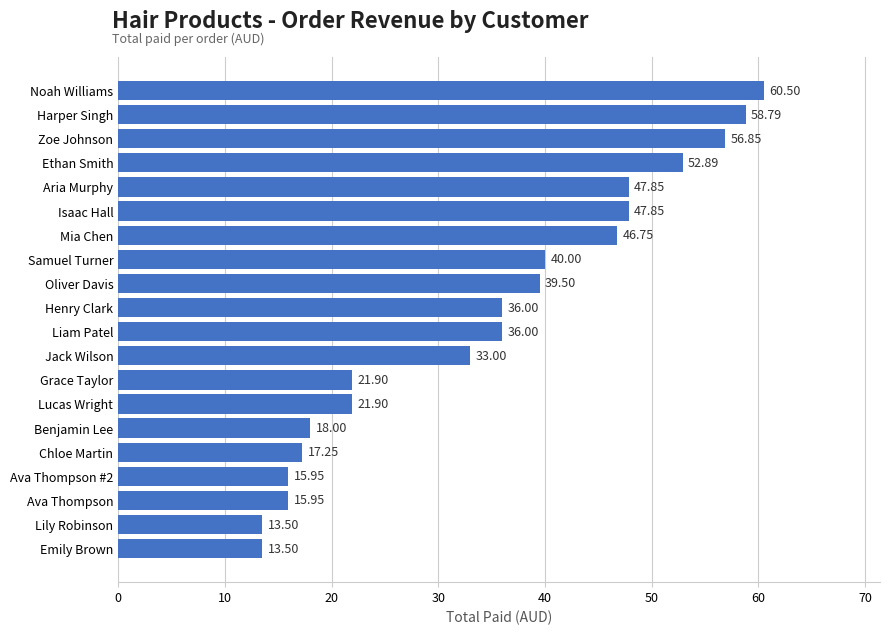

What is the average value?

34.7